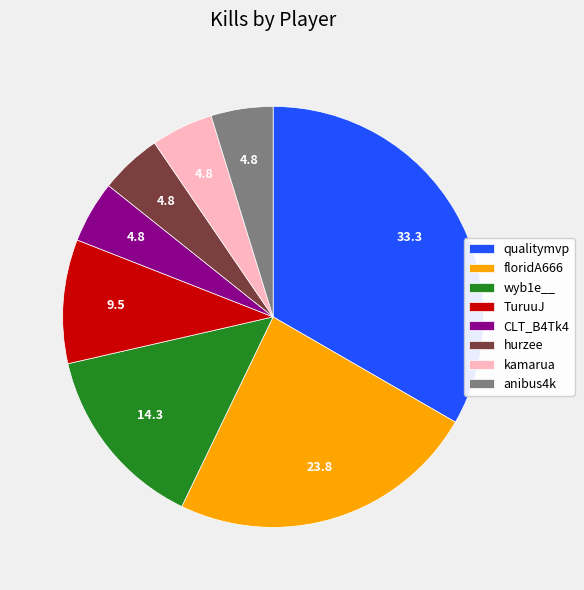

How many slices are in this pie chart?

8